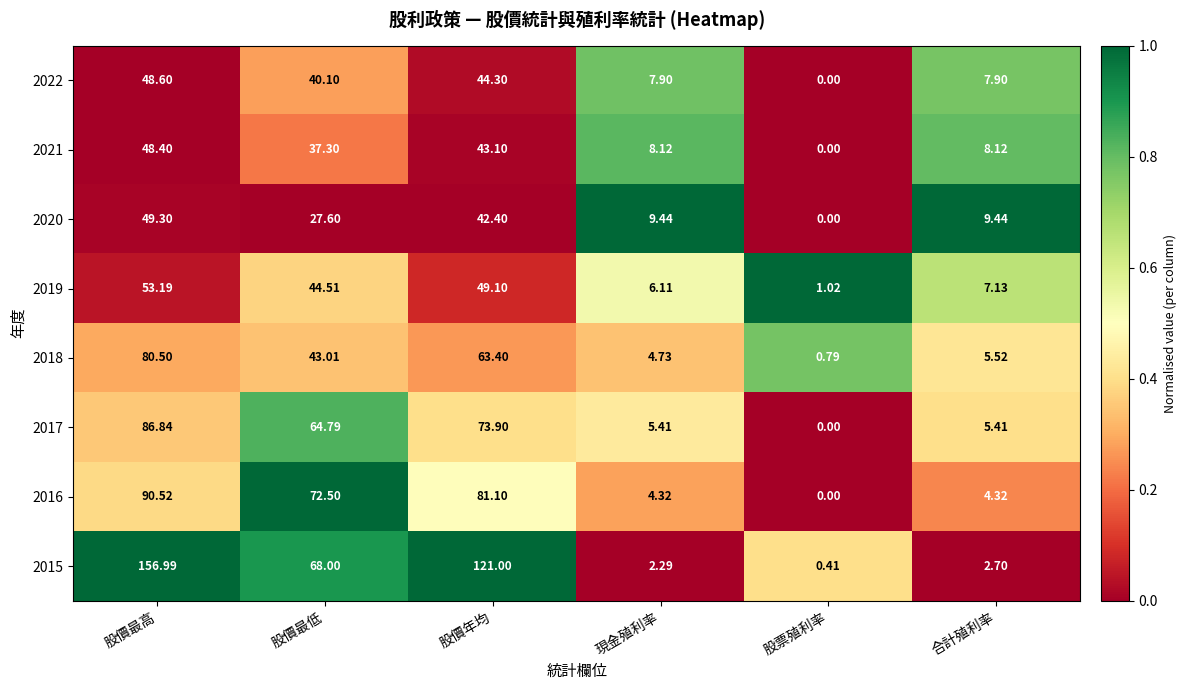

Which series changed the most between 股價最低 and 現金殖利率?

2016